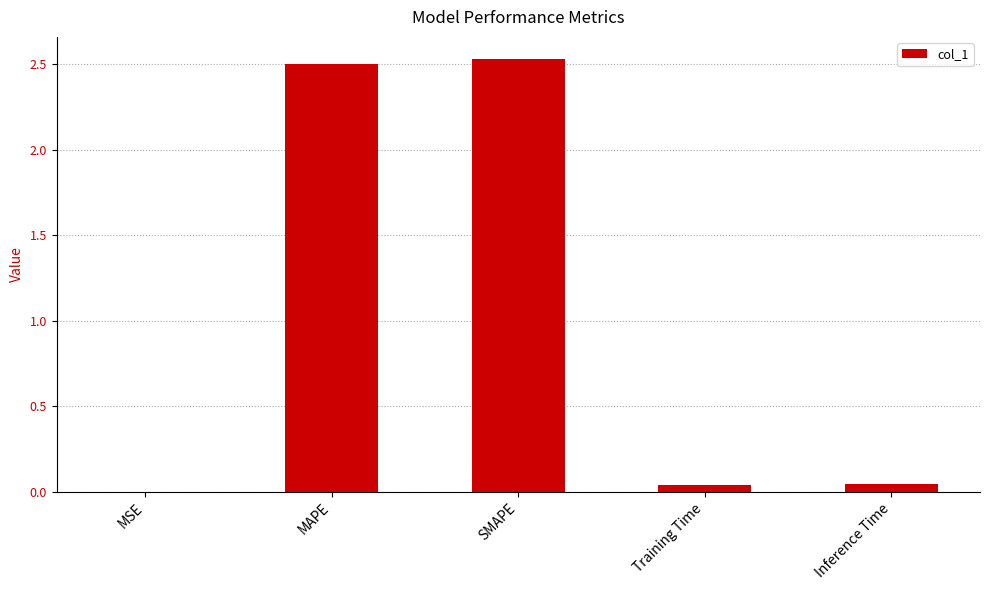

Are the bars horizontal?

No